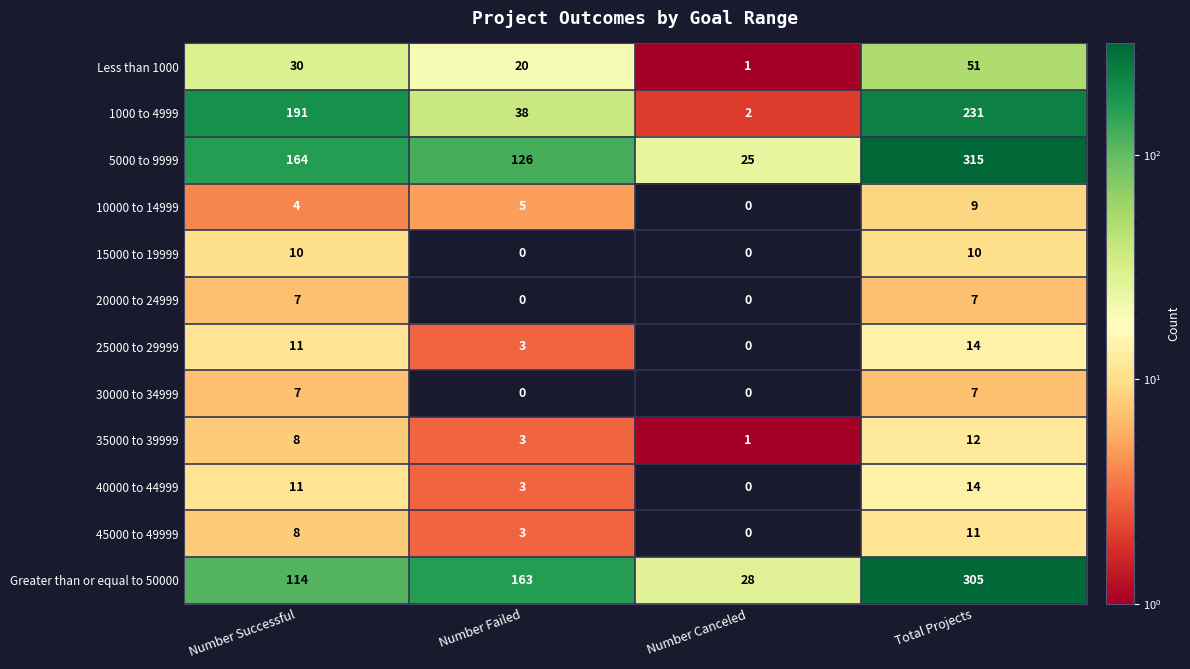

What is the total value across all series at Total Projects?

986